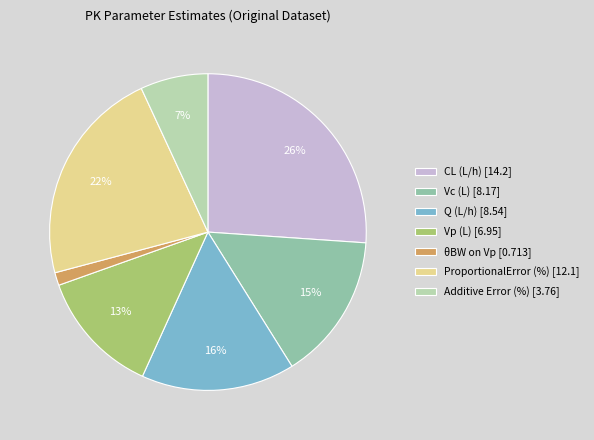

To the nearest percent, what is the difference between the largest and smallest slice percentages?

25%